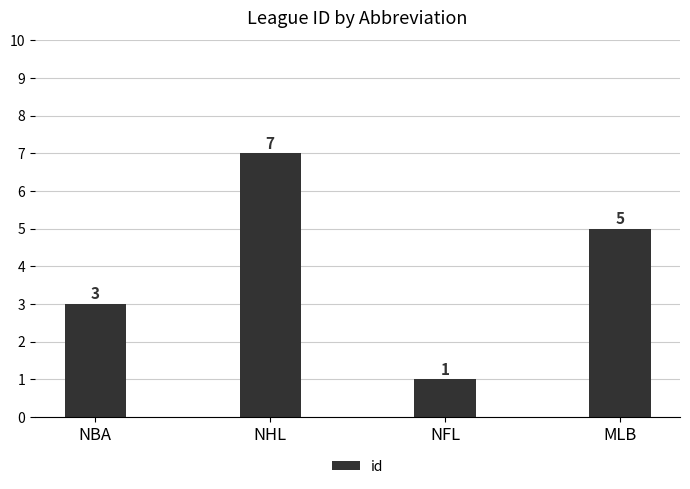

What is the label of the 1st bar from the right?

MLB